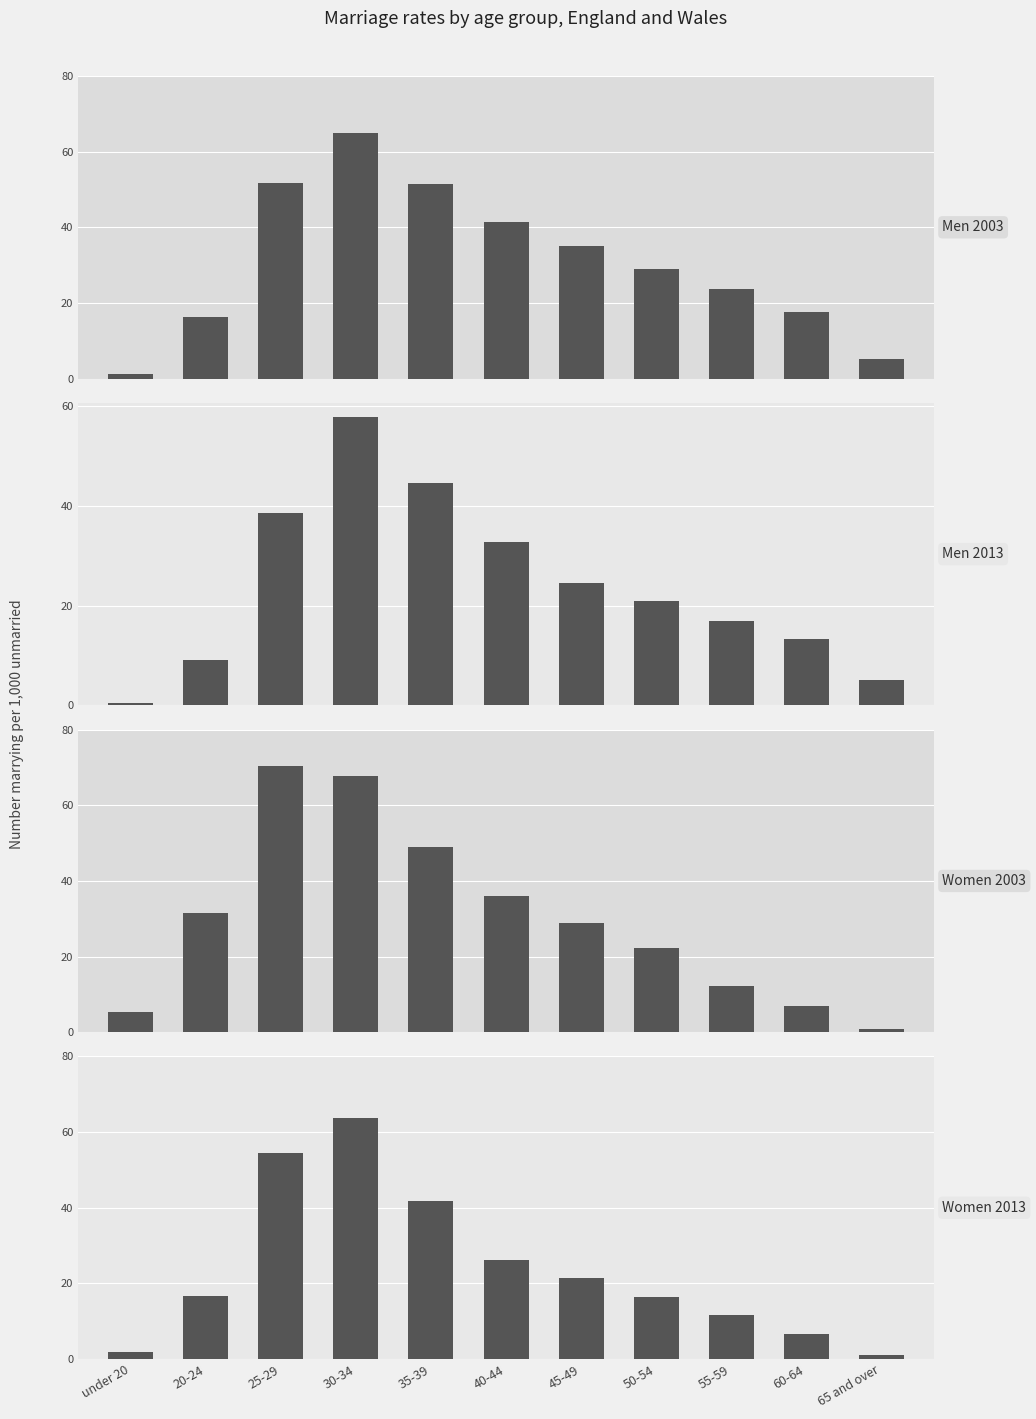

Which series has the largest range (max minus min)?

Women 2003